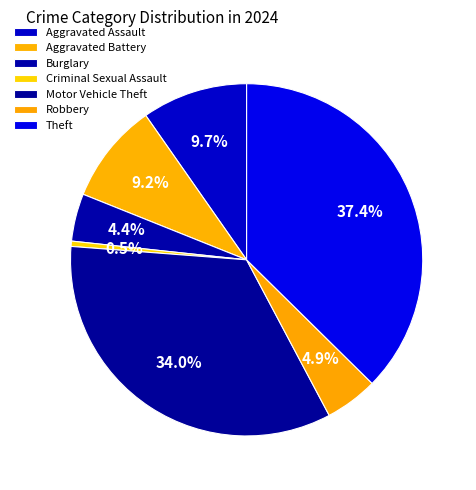

How many slices are in this pie chart?

7